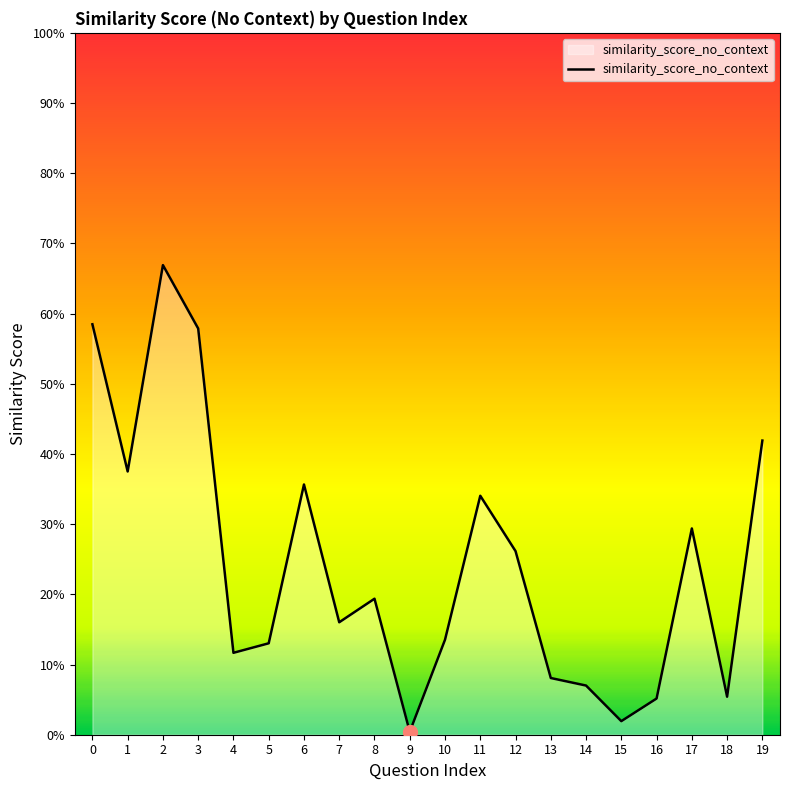

What is the change in value from 11 to 19?

+0.1